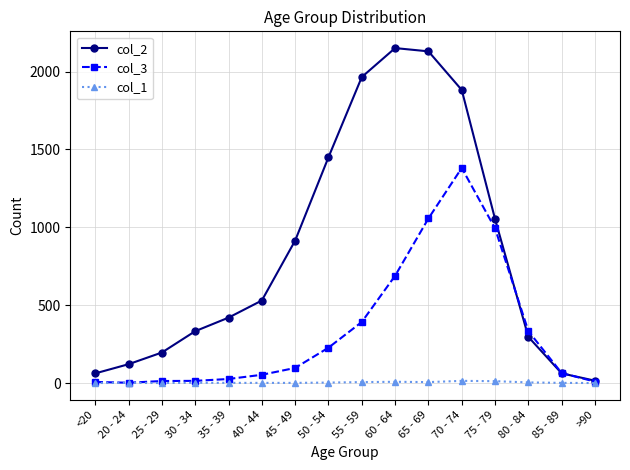

Rank the series by their maximum value, from highest to lowest.

col_2, col_3, col_1